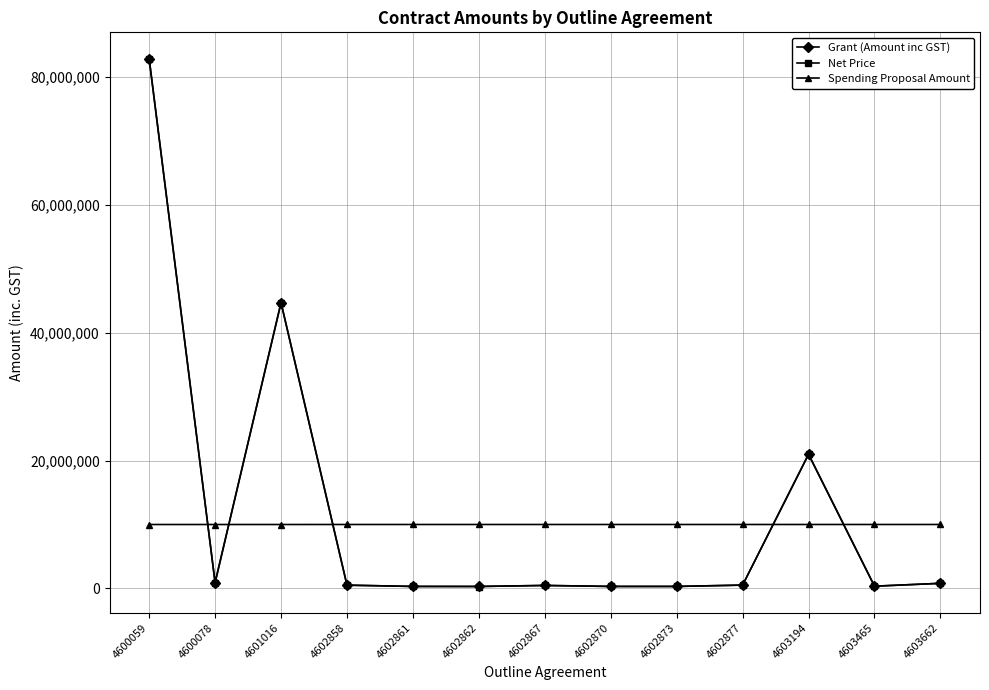

What is the value of the Grant (Amount inc GST) point at the 3rd from the left?

44678106.0